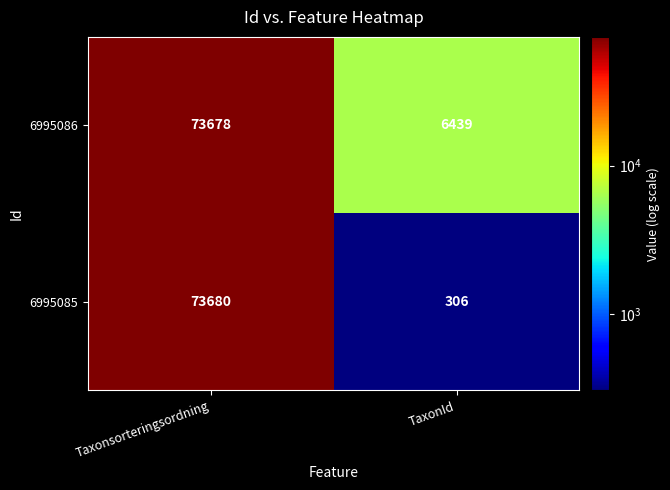

Reading left to right, transcribe all the data shown in this chart.

6995086: 73678	6439
6995085: 73680	306